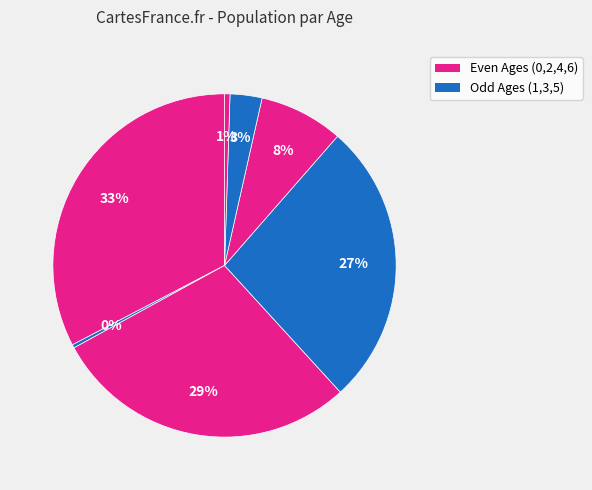

Rank the categories by value from highest to lowest.

0, 2, 3, 4, 5, 6, 1